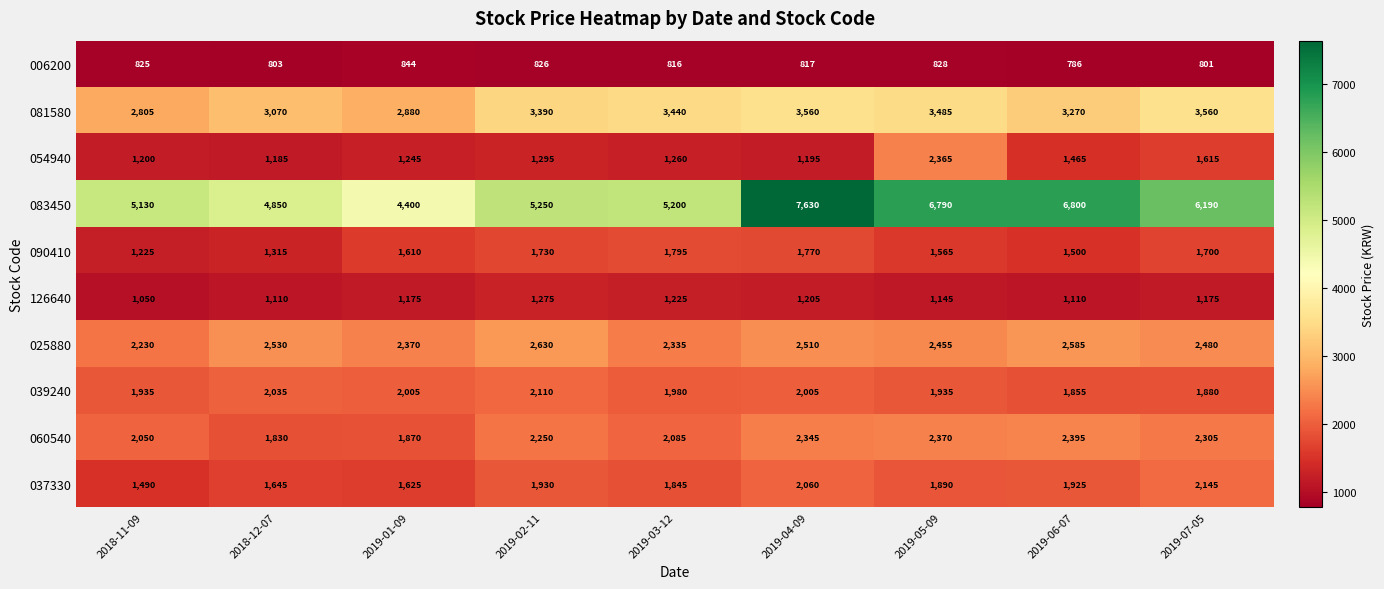

What is the difference between the maximum and minimum values in the 126640 series?

225